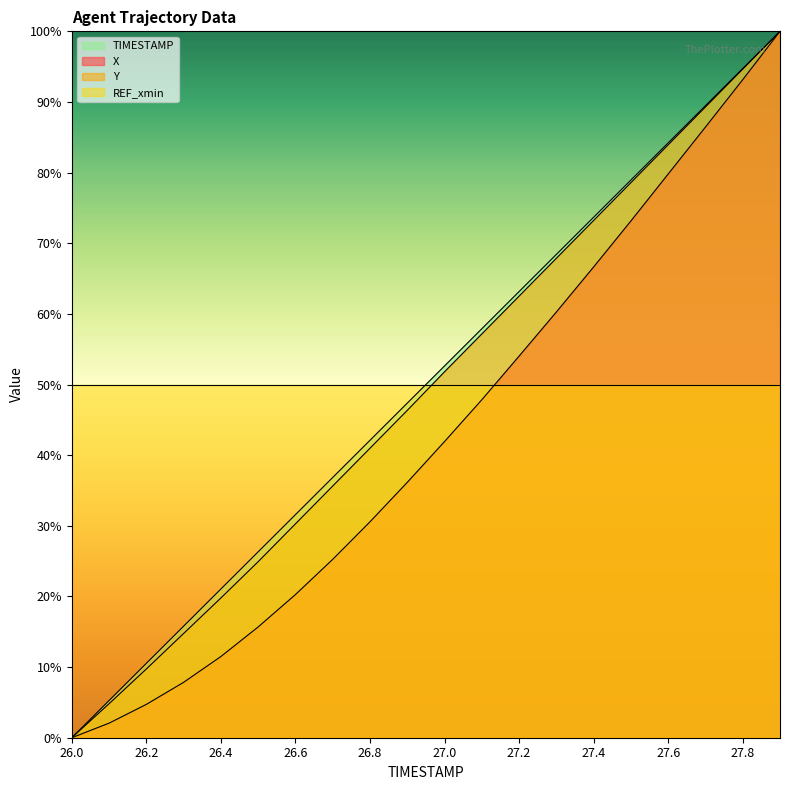

What are all the series names shown in the legend?

TIMESTAMP, X, Y, REF_xmin